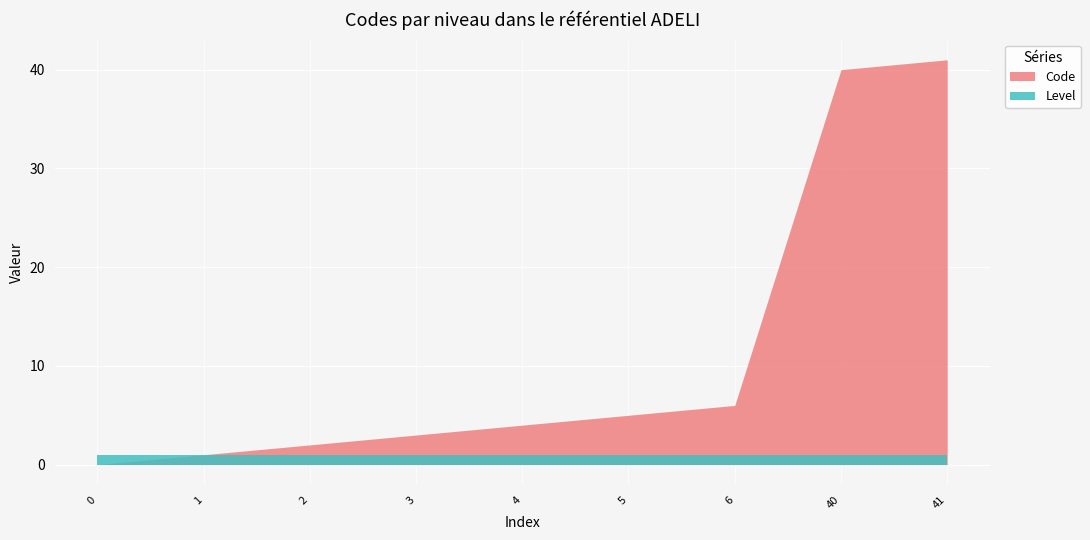

What is the value of the Level point at the 1st from the left?

1